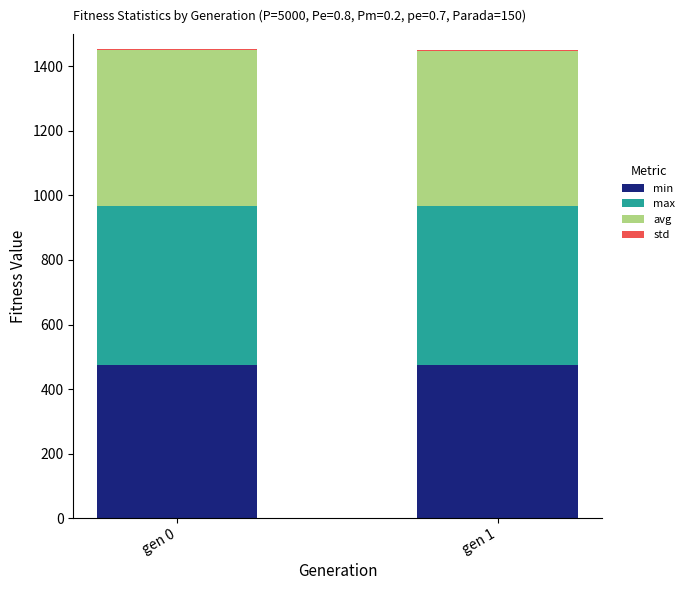

What is the sum of all min values?

947.0